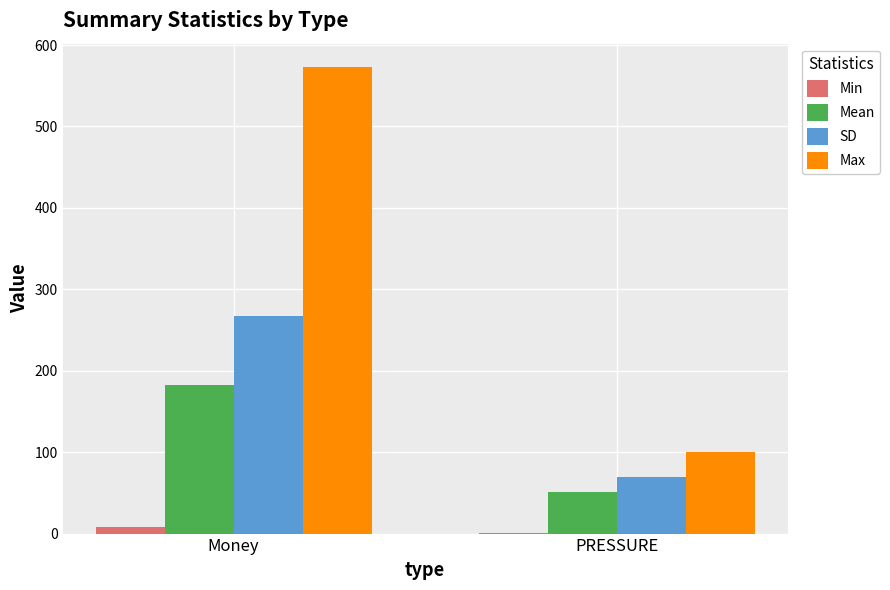

At which label does Min first exceed 8?

Money